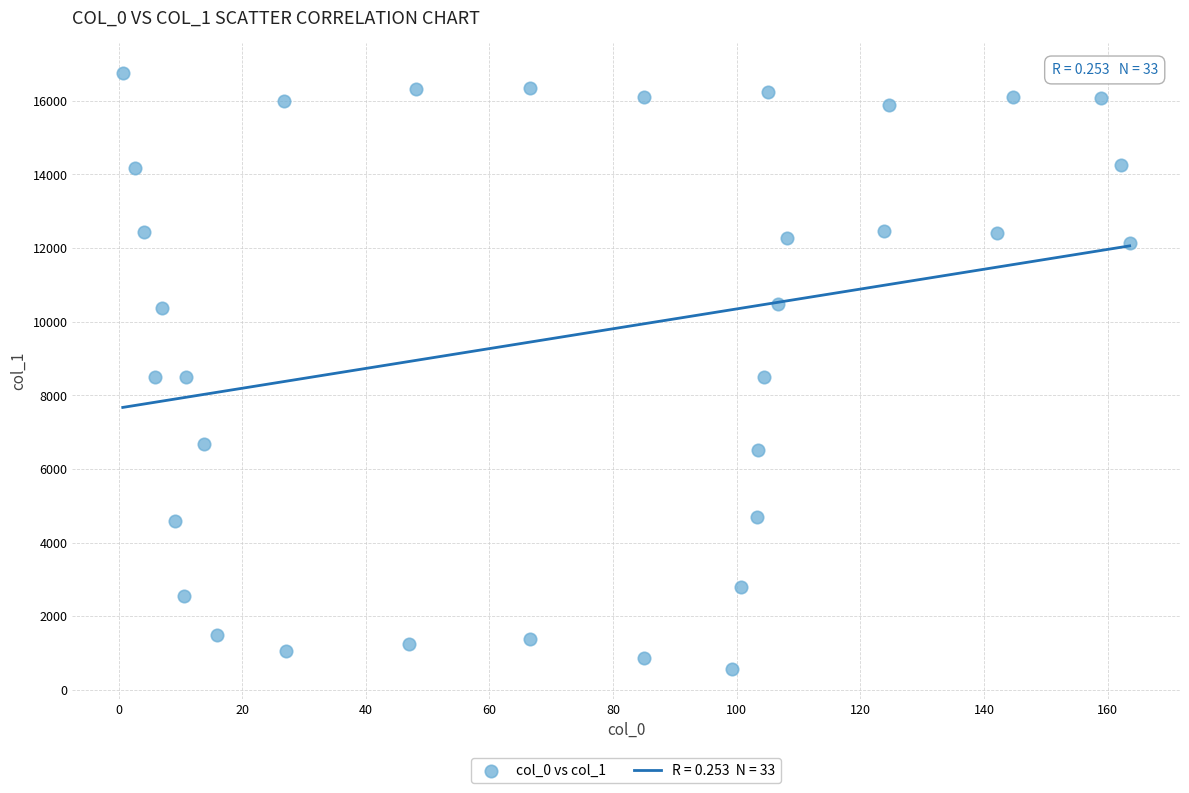

What is the range of X values (max minus min)?

162.9